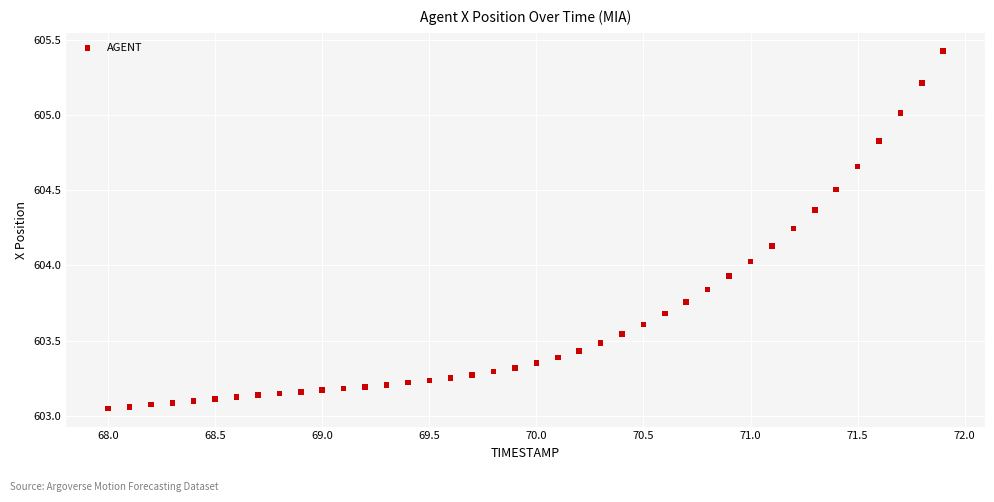

What is the range of Y values (max minus min)?

2.4